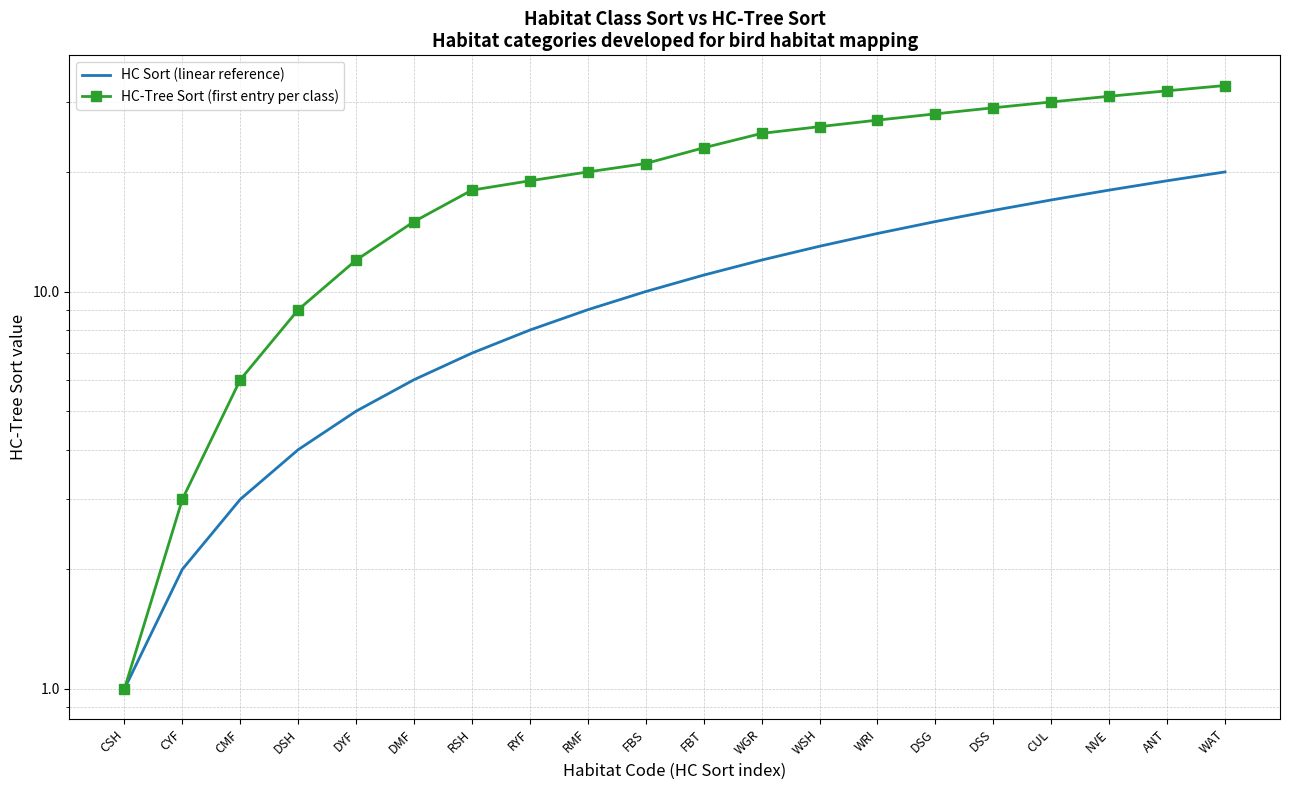

What is the sum of the HC Sort (linear reference) values at WRI and RYF?

22